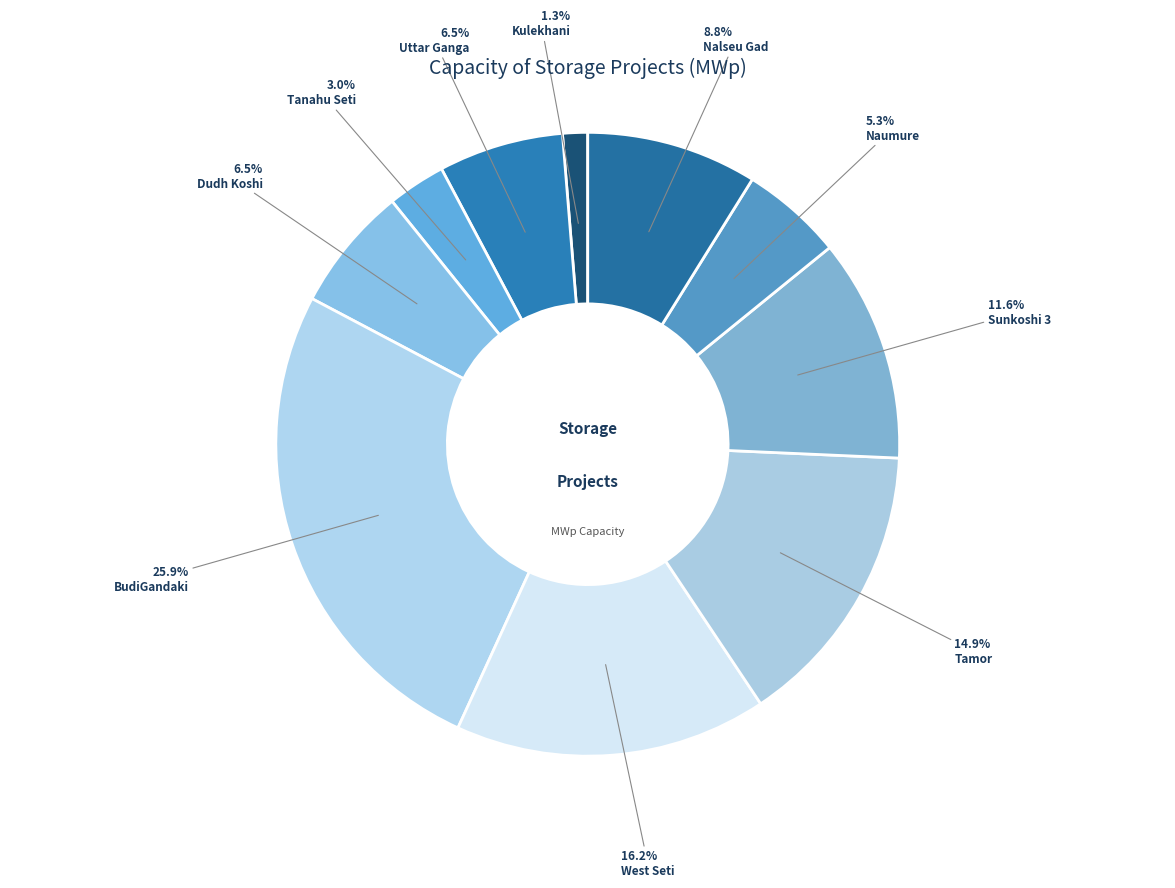

Is West Seti the majority of the pie?

No